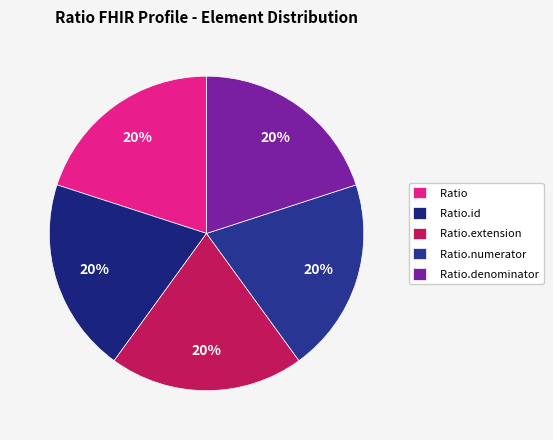

Does any single category account for the majority?

No